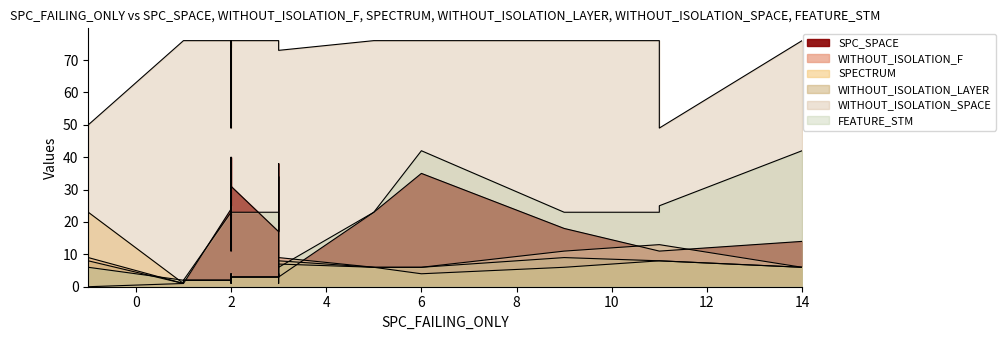

The SPC_SPACE series shows 1 at 1. True or false?

False